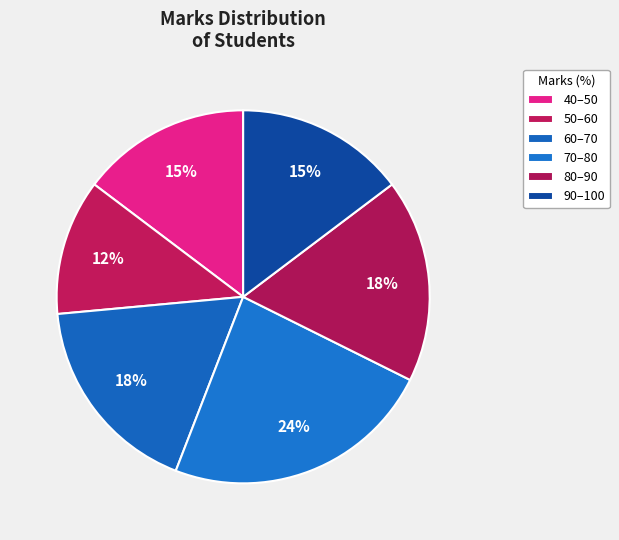

Do 70–80 and 50–60 together represent more than half of the pie?

No